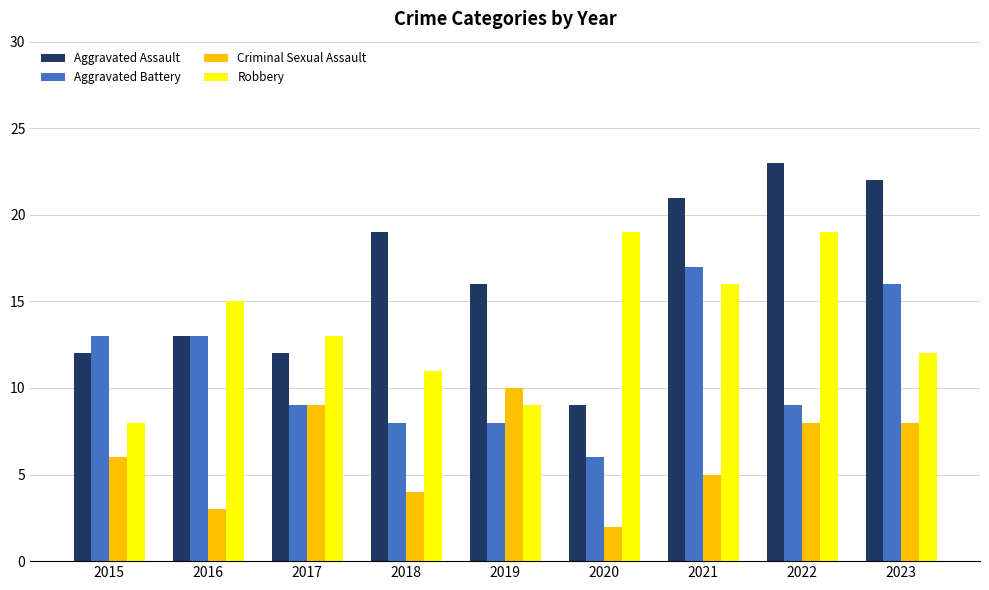

What is the sum of the Criminal Sexual Assault values at 2015 and 2022?

14